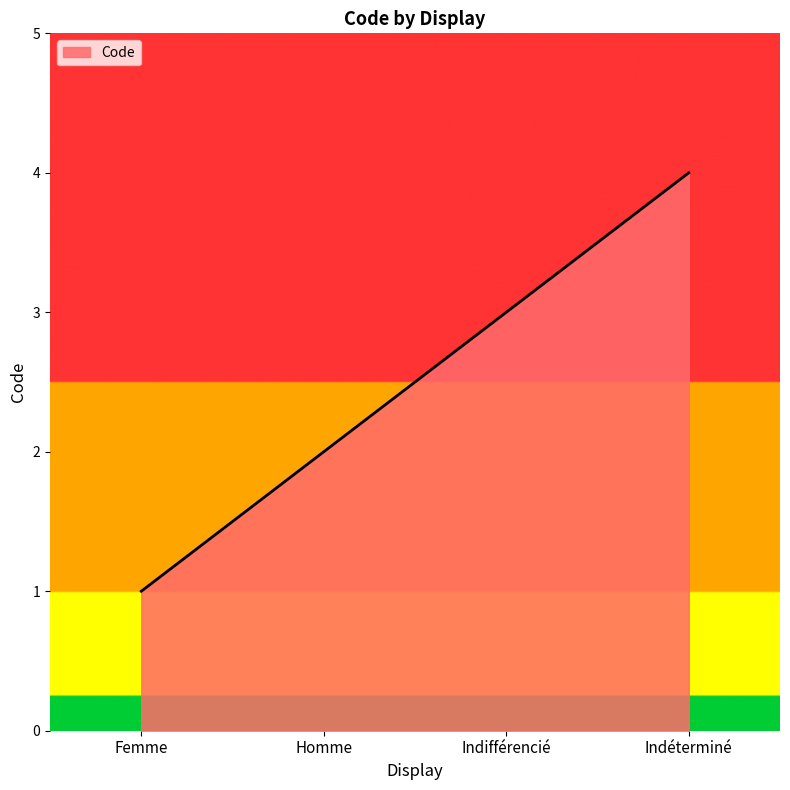

Is it true that the value at Homme is 2?

True